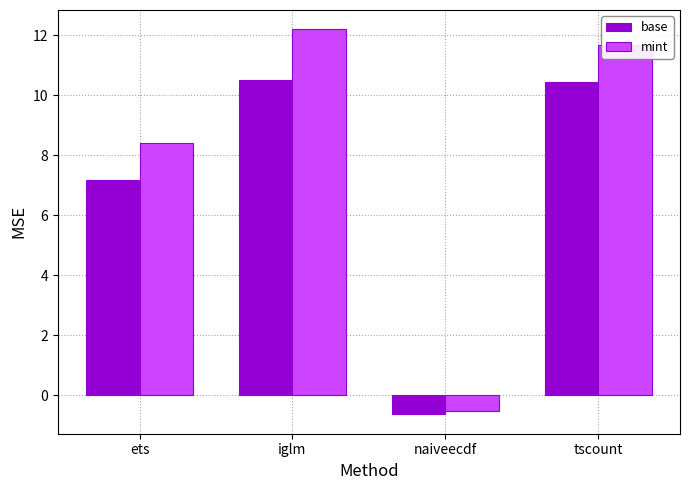

How many values in mint are below zero?

1